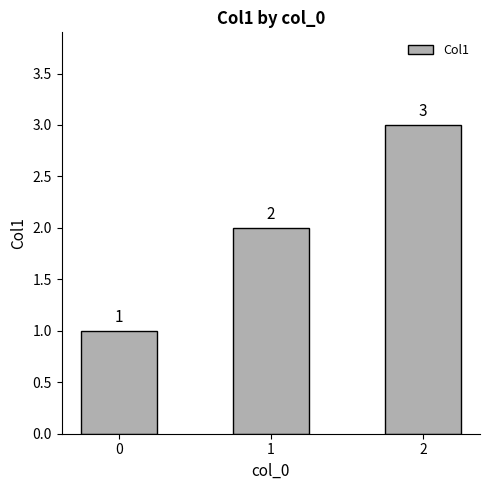

Which category has the highest value across all series?

2